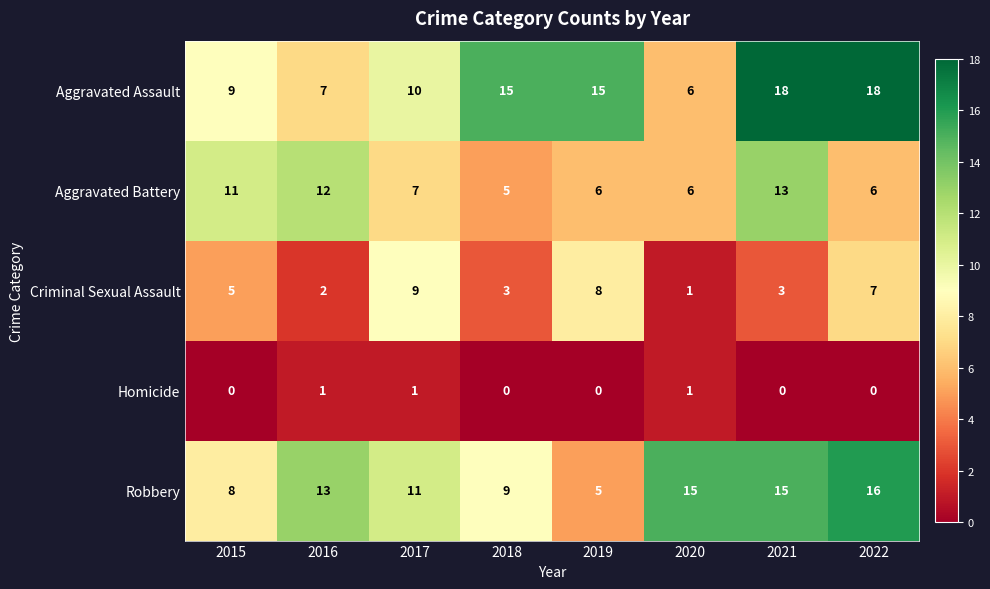

Which series has the largest total across all categories?

Aggravated Assault